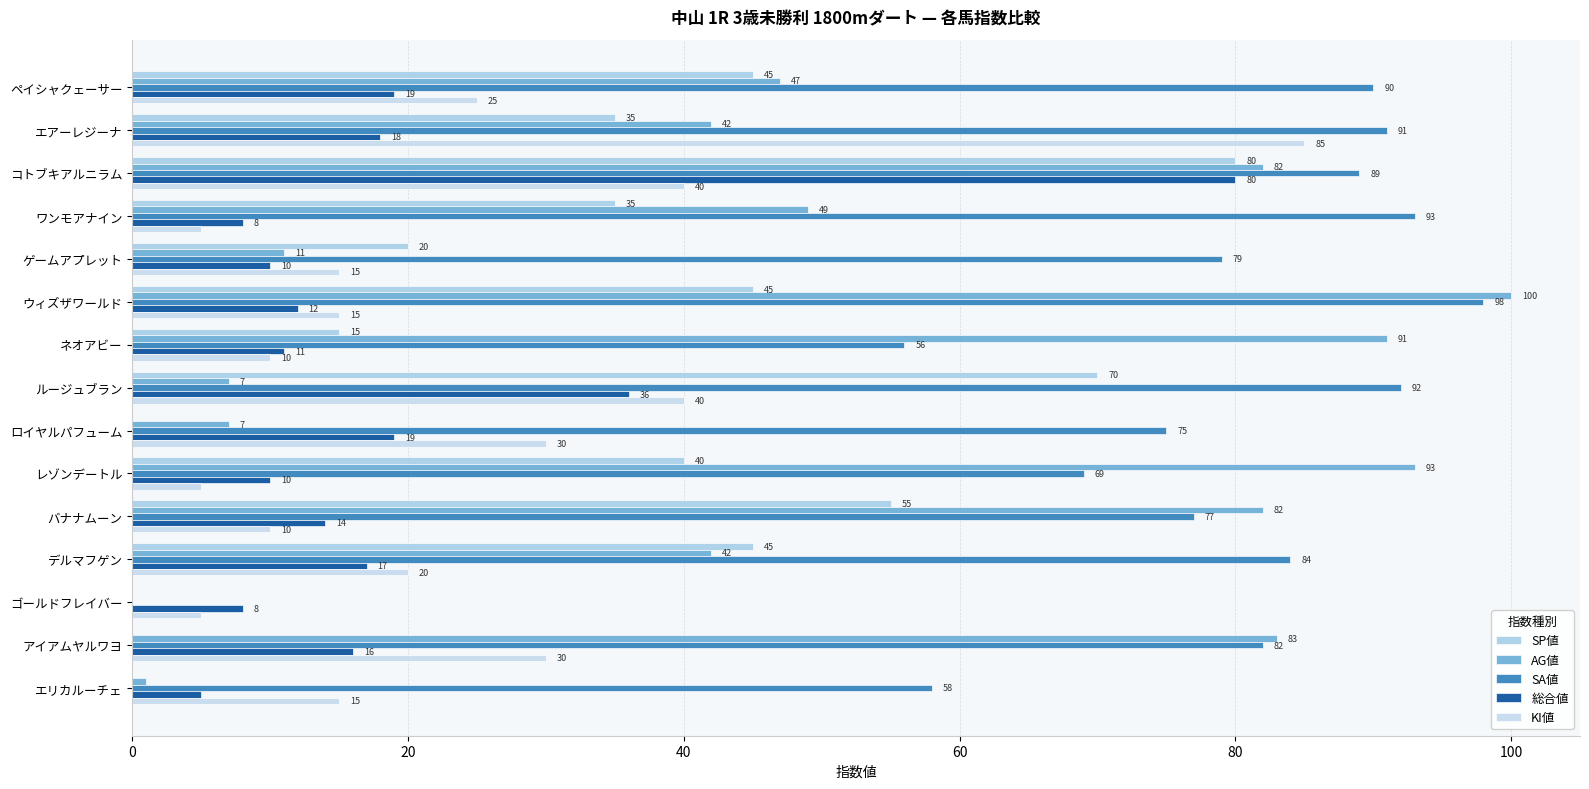

Reading left to right, list all the values displayed in this chart.

SP値: 45	35	80	35	20	45	15	70	0	40	55	45	0	0	0
AG値: 47	42	82	49	11	100	91	7	7	93	82	42	0	83	1
SA値: 90	91	89	93	79	98	56	92	75	69	77	84	0	82	58
総合値: 19	18	80	8	10	12	11	36	19	10	14	17	8	16	5
KI値: 25	85	40	5	15	15	10	40	30	5	10	20	5	30	15